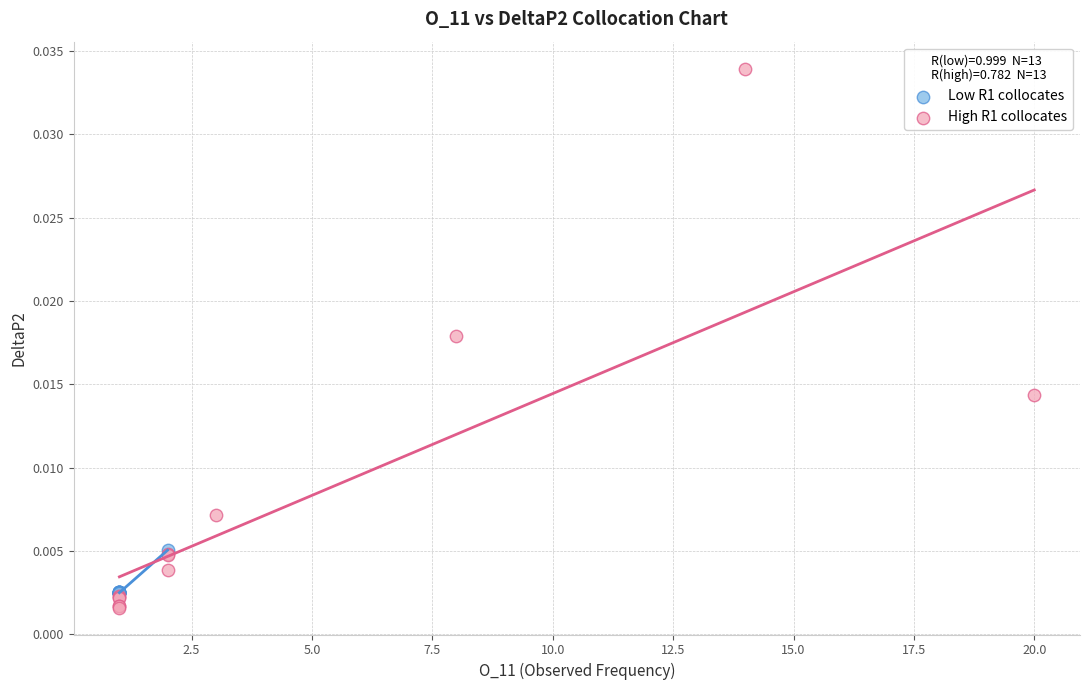

Which series contains the highest Y value?

High R1 collocates